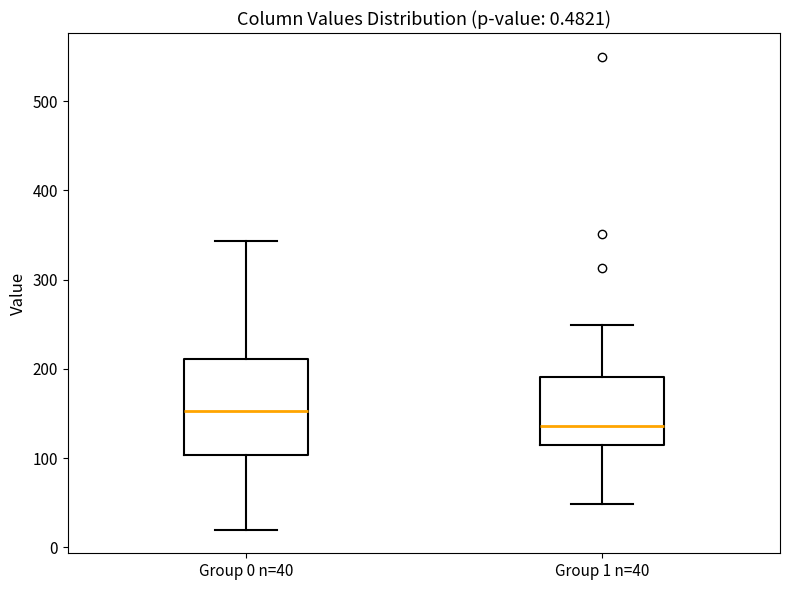

Which box has the highest median line?

Group 0 n=40